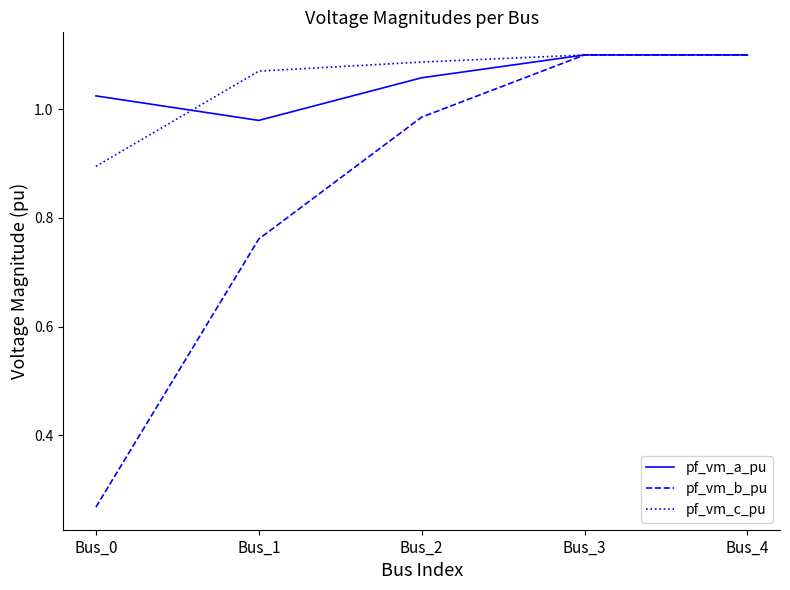

Which series changed the most between Bus_2 and Bus_4?

pf_vm_b_pu